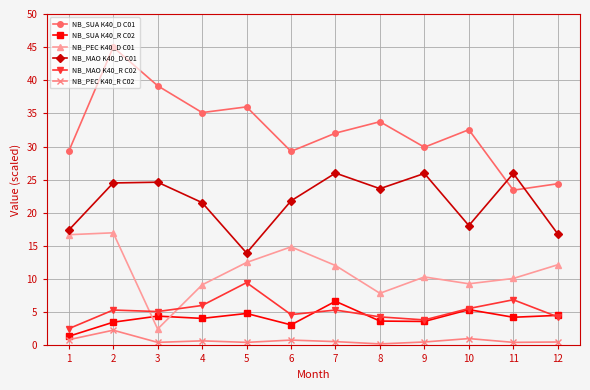

Rank the series by their maximum value, from highest to lowest.

NB_SUA K40_D C01, NB_MAO K40_D C01, NB_PEC K40_D C01, NB_MAO K40_R C02, NB_SUA K40_R C02, NB_PEC K40_R C02